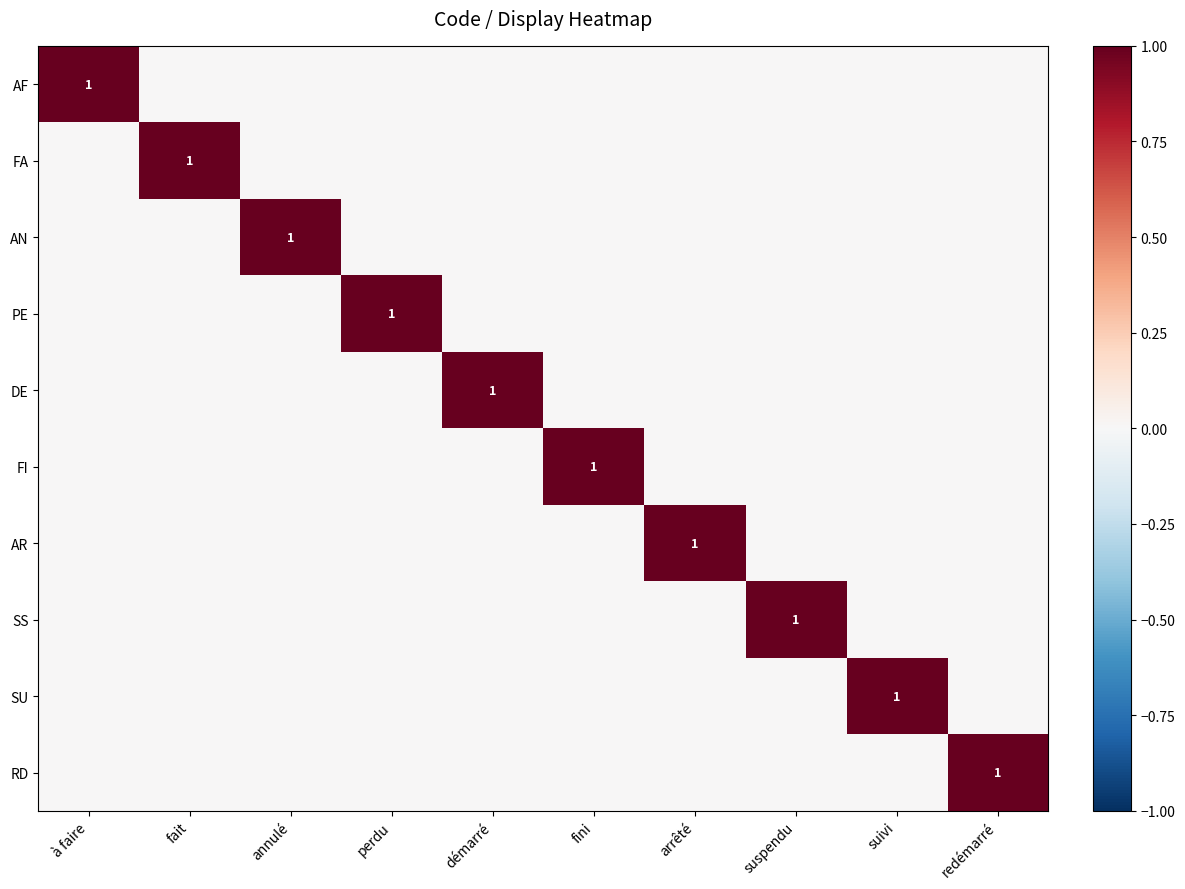

What is the difference between the maximum and minimum values in the AR series?

1